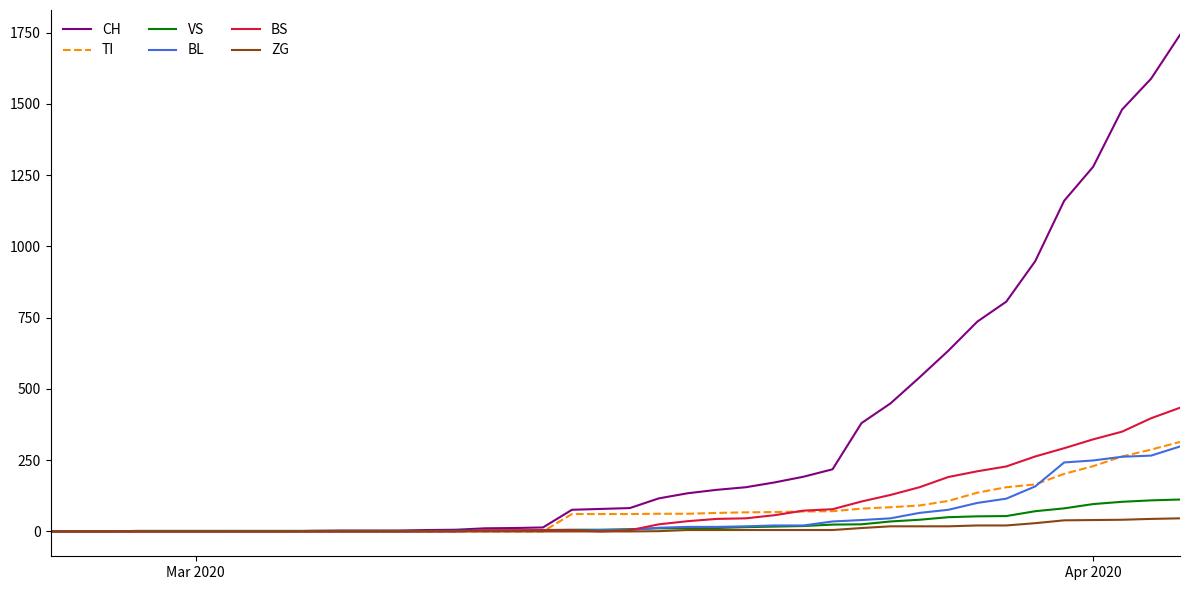

Which series has the widest spread of values?

CH